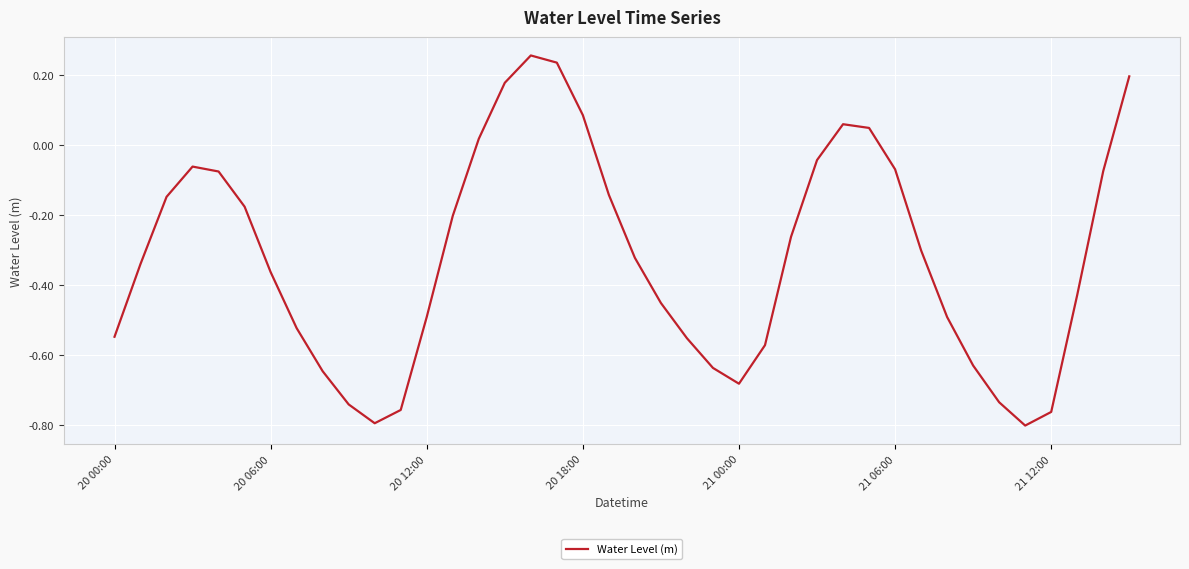

True or false: the data shows -1.2 at 21 00:00.

False